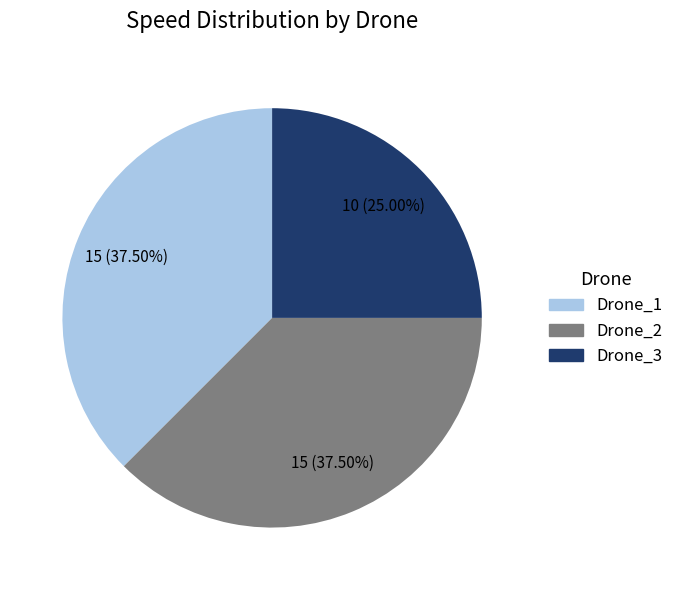

What is the smallest slice in the pie chart?

Drone_3